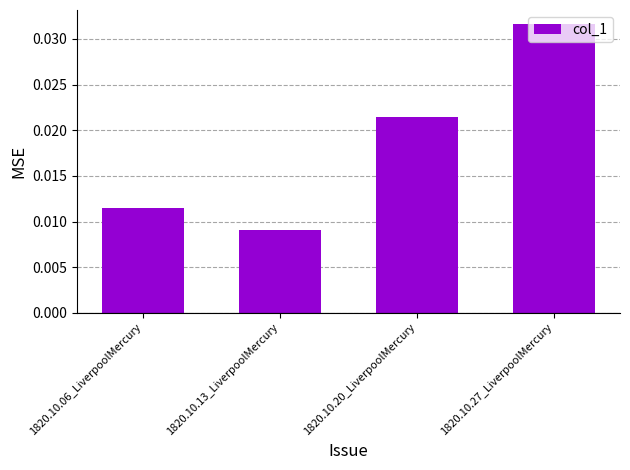

Does the chart contain stacked bars?

No